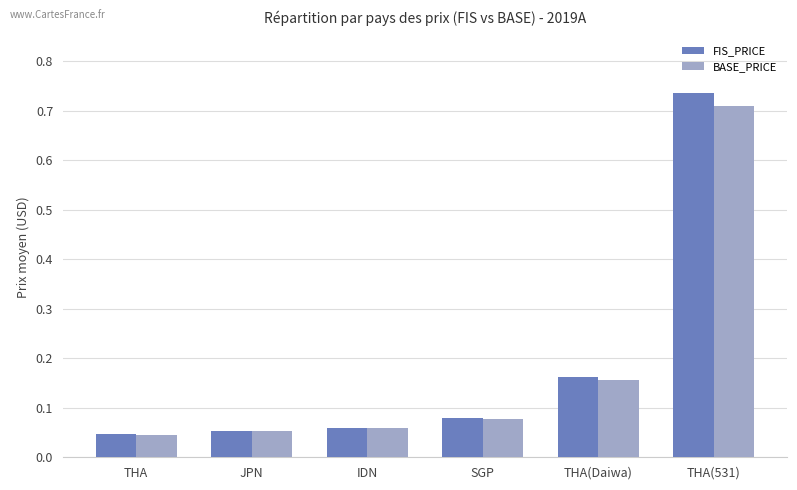

At which label is FIS_PRICE closest to 0?

THA